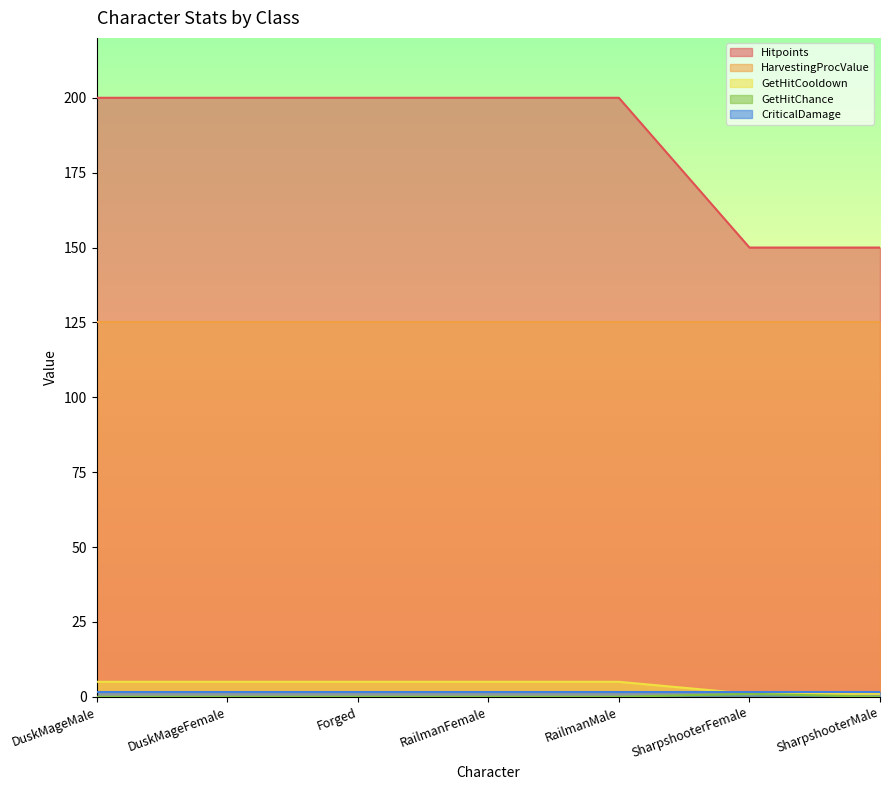

What is the approximate value of GetHitCooldown at SharpshooterMale?

1.0